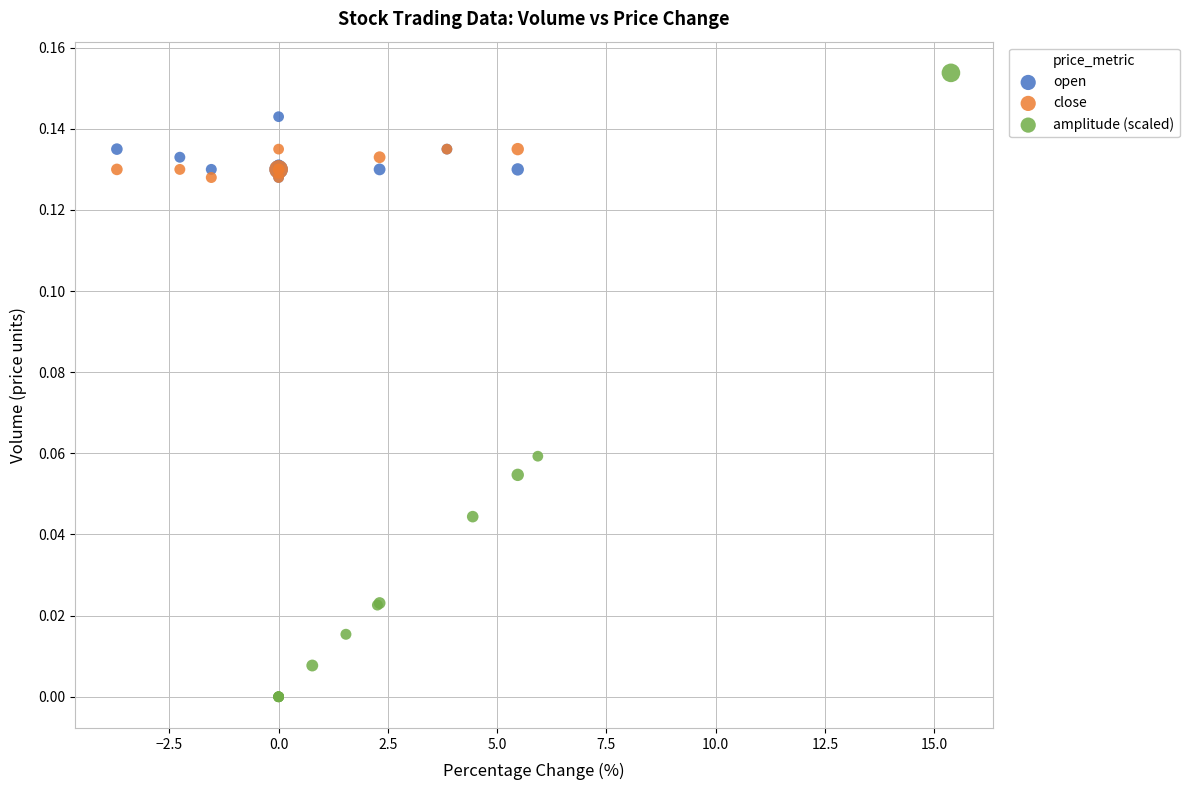

Which series reaches the minimum Y coordinate?

amplitude (scaled)